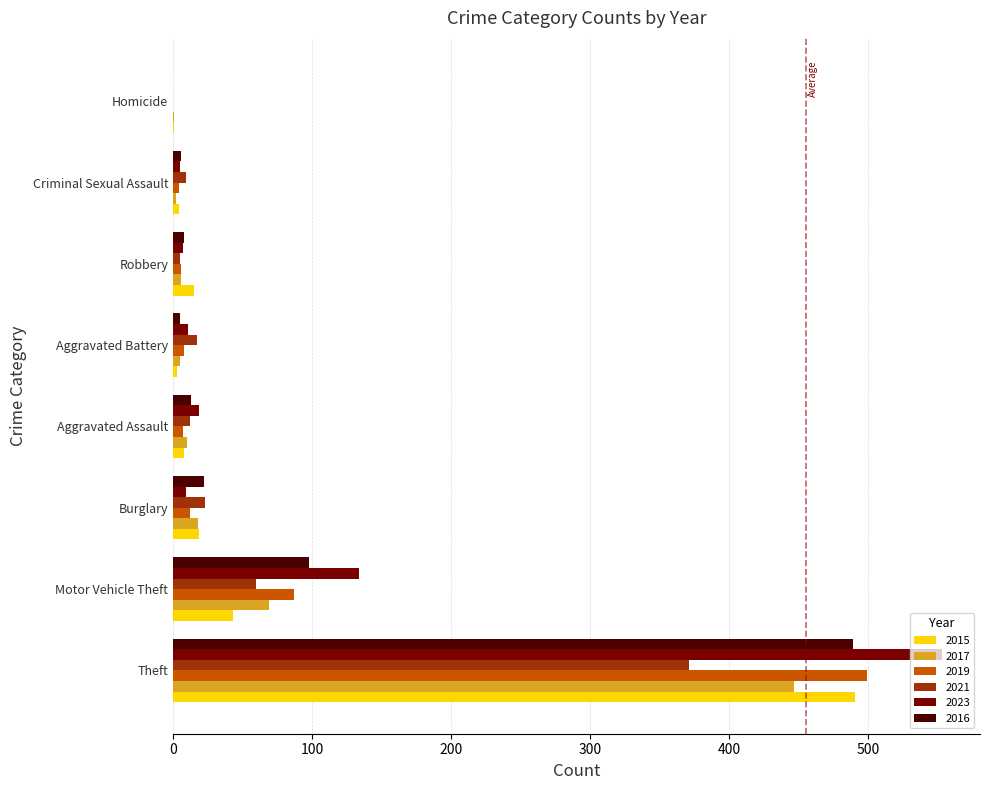

Which series has the widest spread of values?

2023